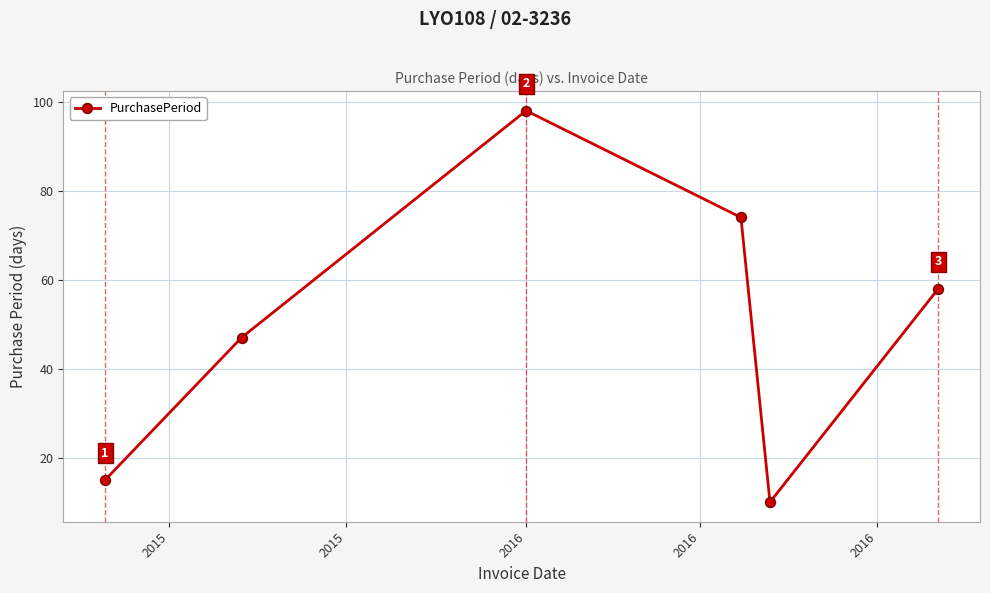

What is the sum of all values?

302